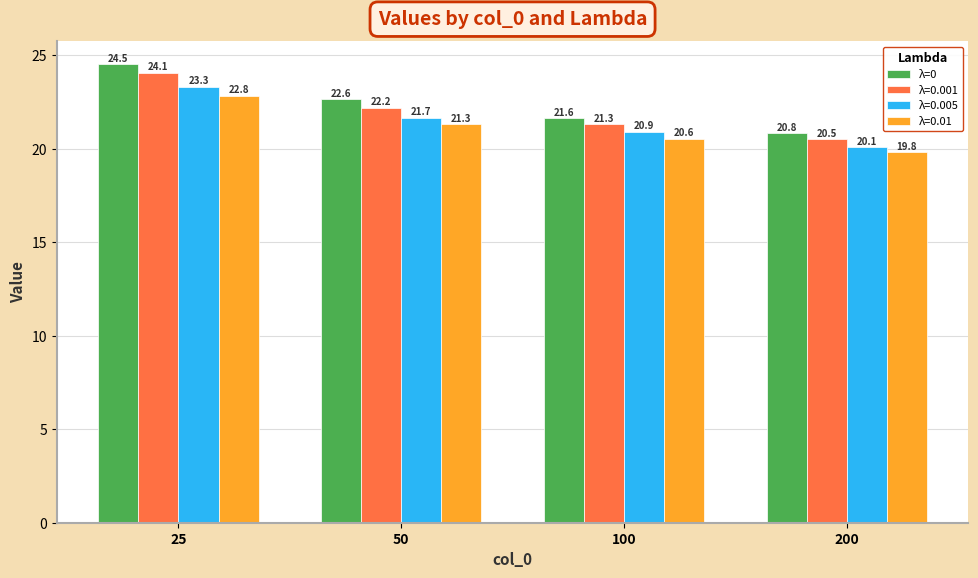

Which series has the largest range (max minus min)?

λ=0